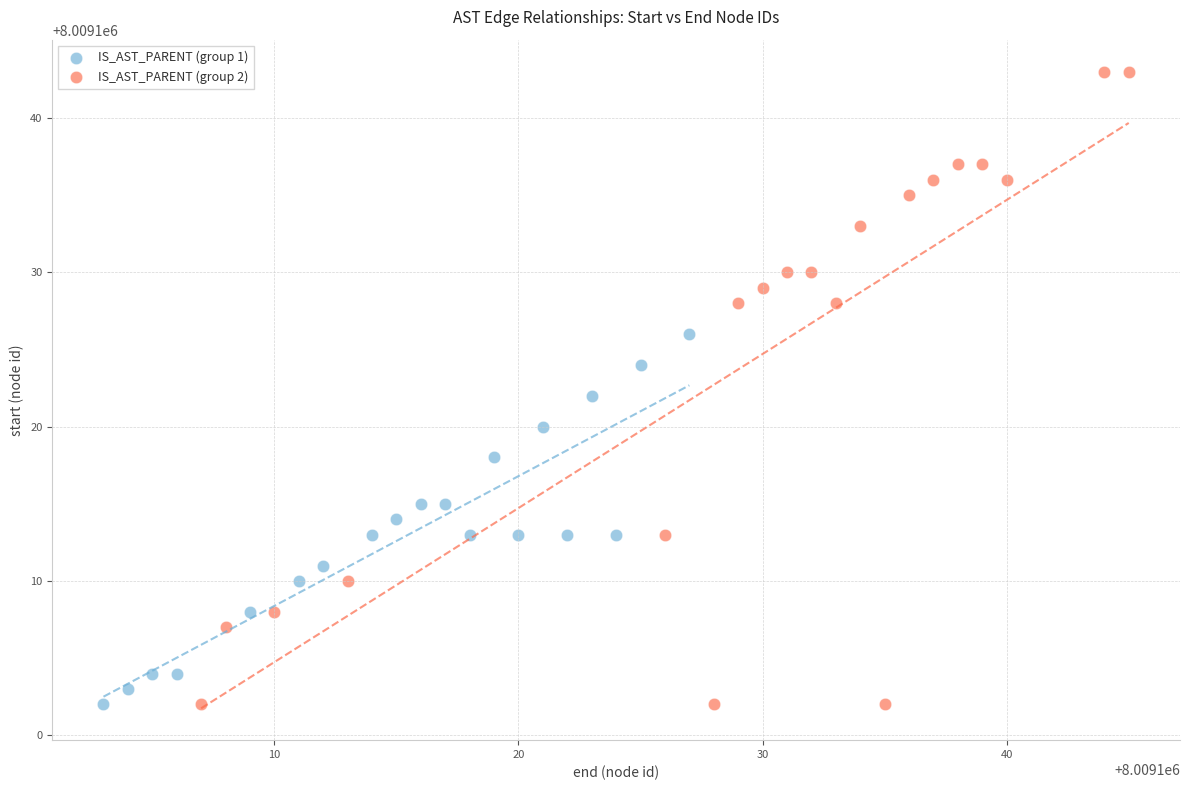

Which series has the widest spread of Y values?

IS_AST_PARENT (group 2)